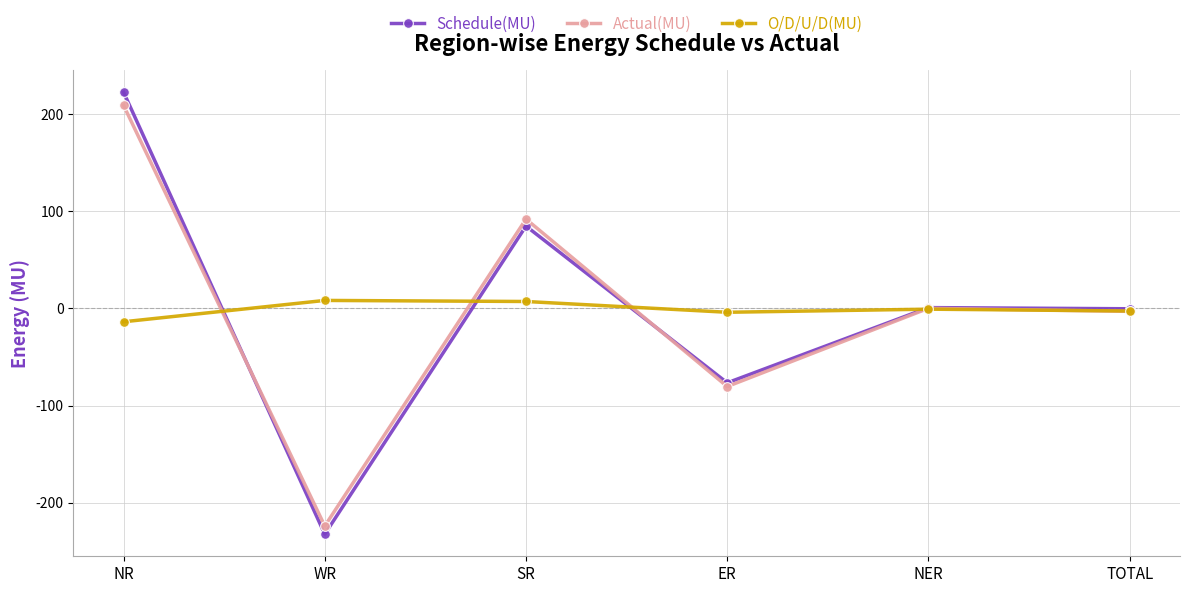

Where is the first local maximum for Actual(MU)?

SR